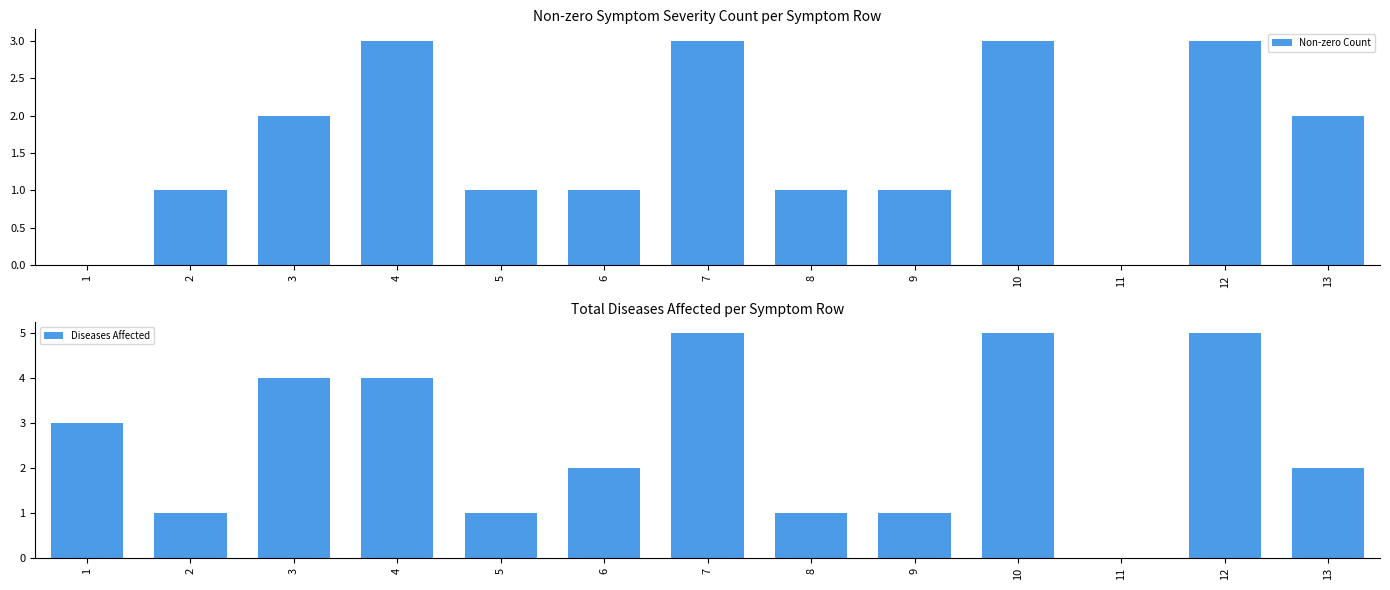

What is the difference between the second highest and second lowest values in the Non-zero Count series?

3